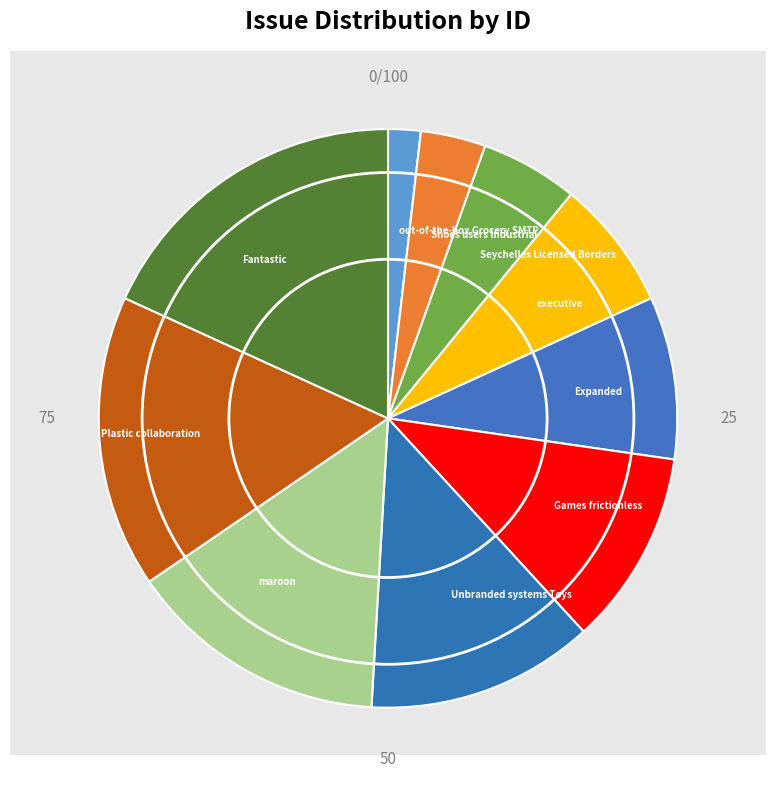

How many slices are in this pie chart?

10